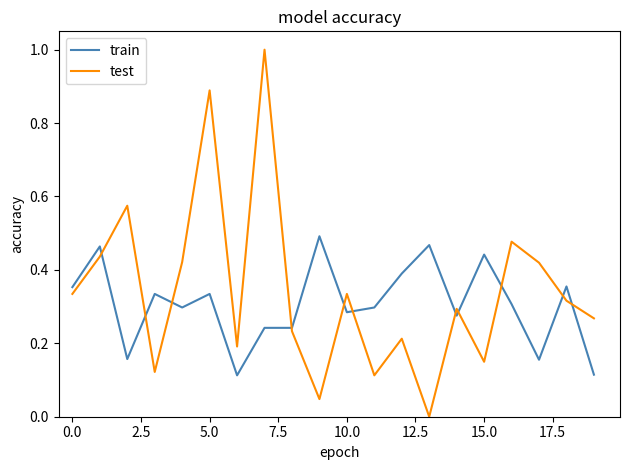

How many positive values does the test series have?

19